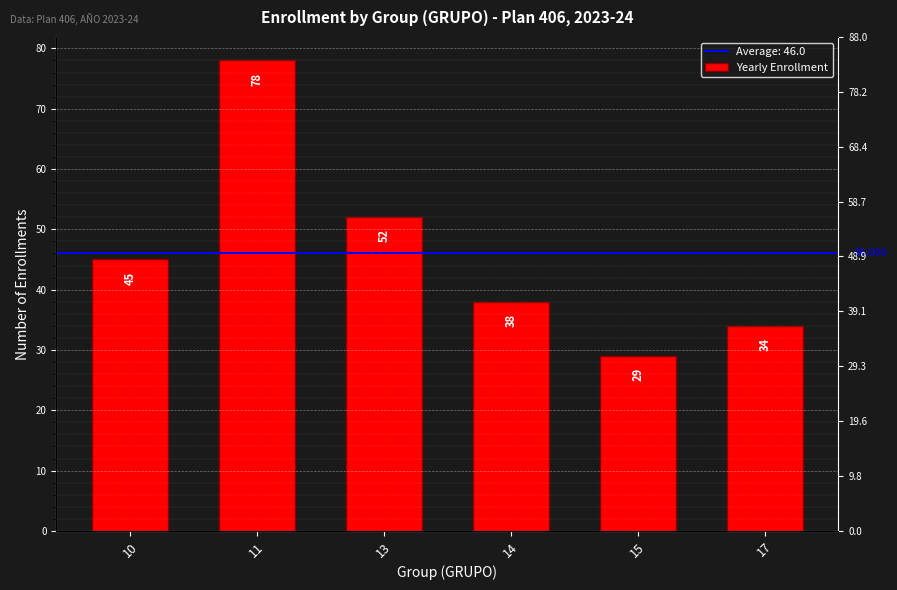

What is the sum of all values?

276